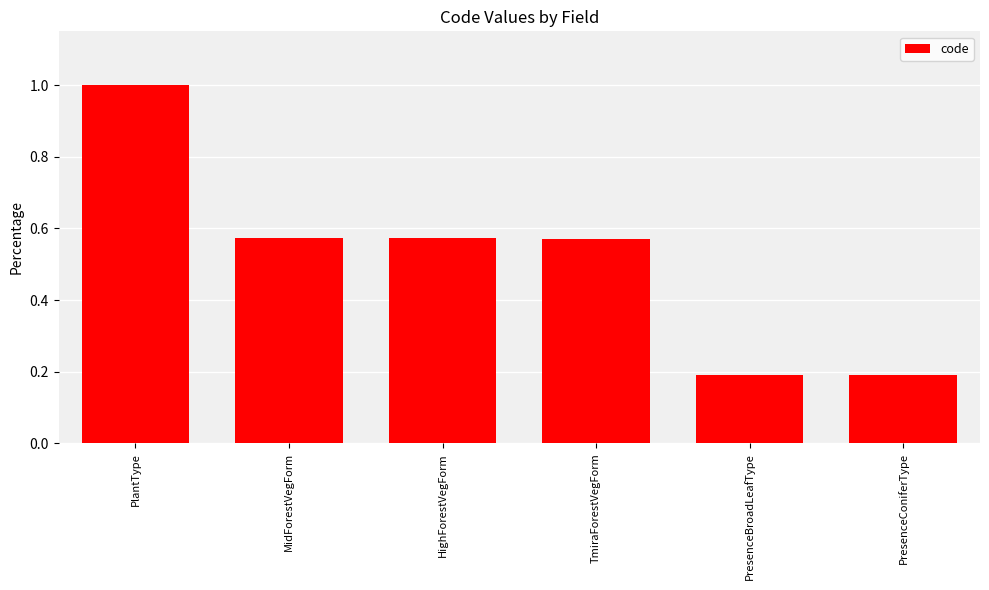

Which label corresponds to the largest value in the chart?

PlantType